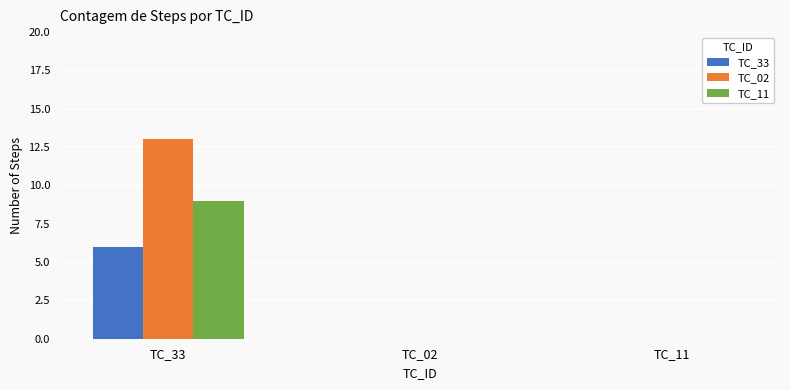

What is the sum of the TC_33 values at TC_33 and TC_02?

6